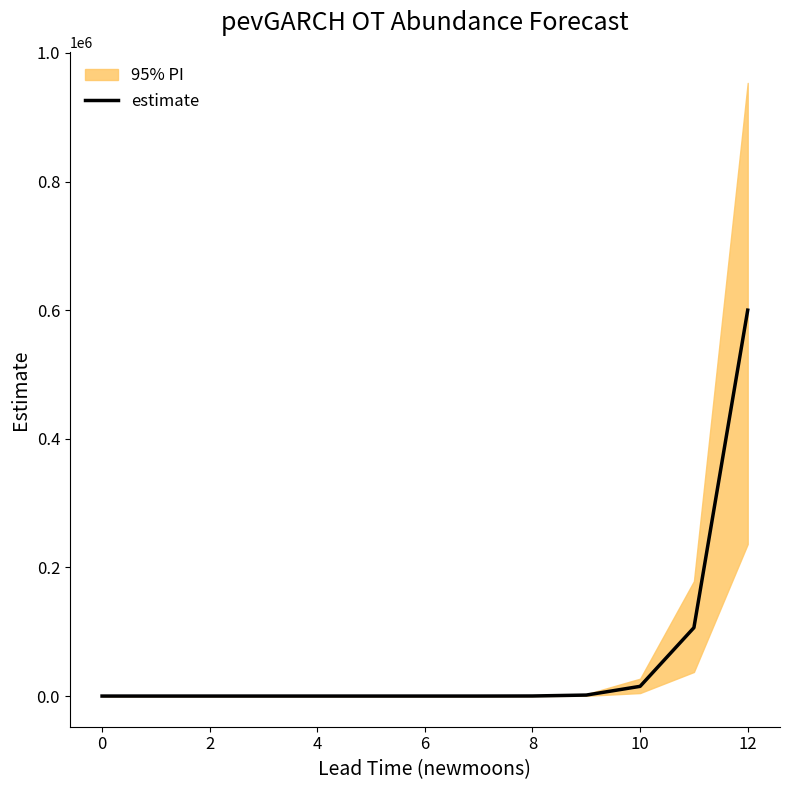

What is the highest value of the estimate series?

599995.5